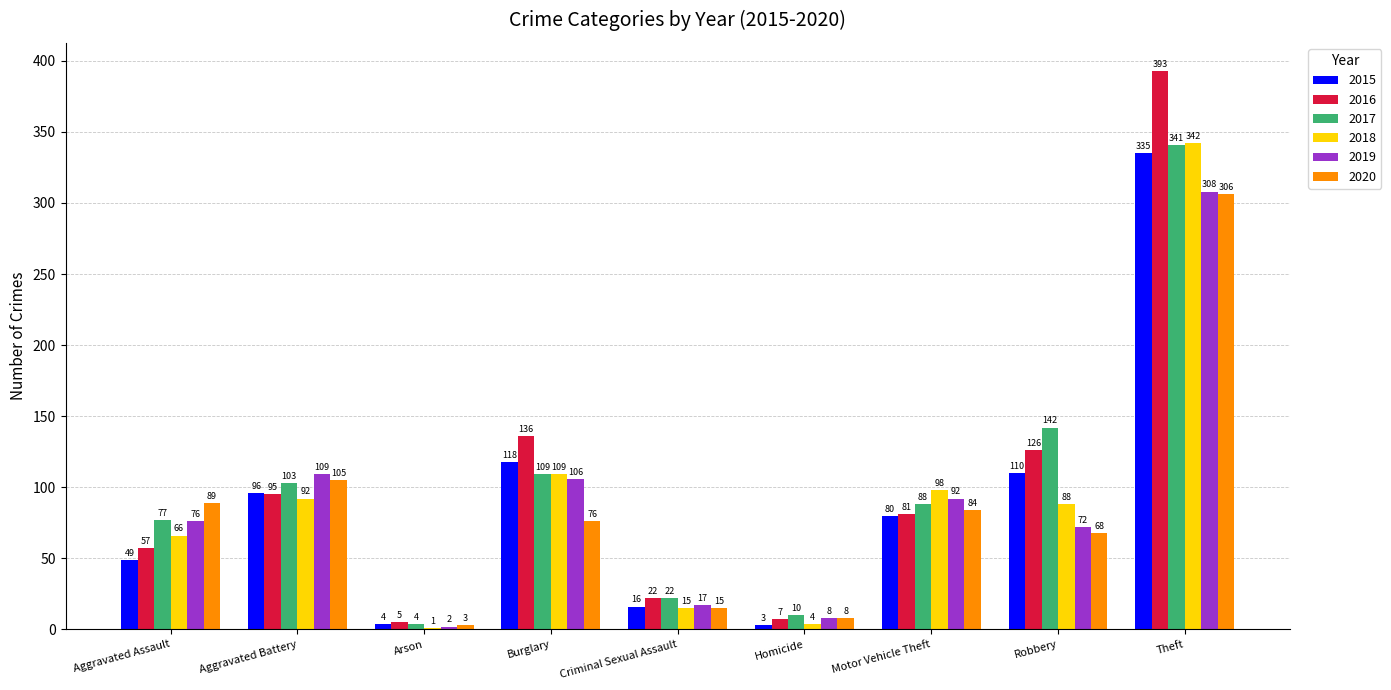

Which series changed the most between Motor Vehicle Theft and Theft?

2016